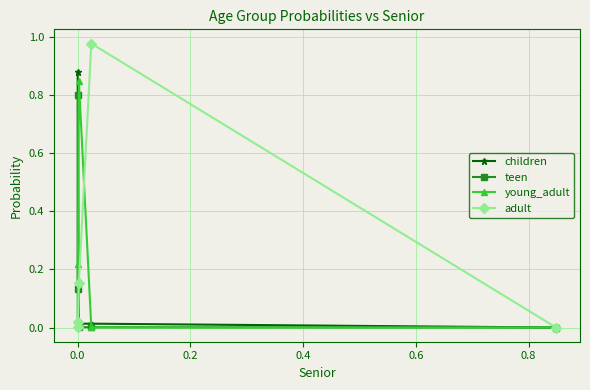

Which series has the largest range (max minus min)?

adult